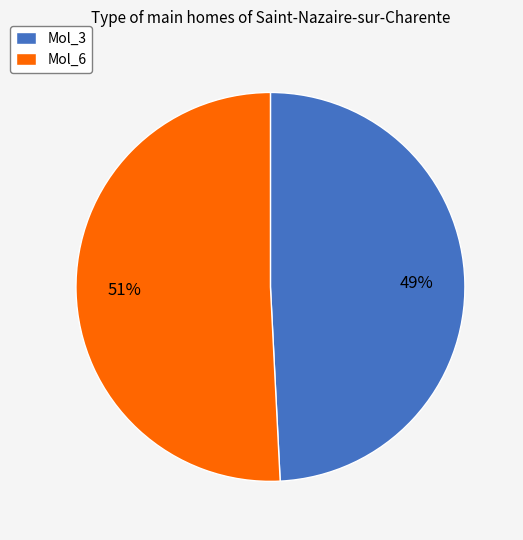

Count the number of slices in the pie.

2